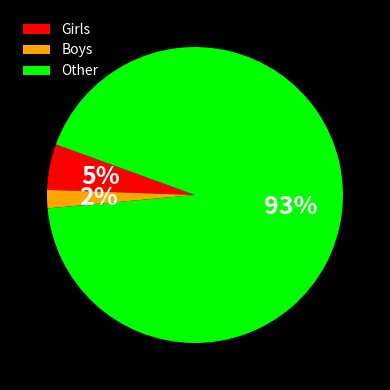

Rank the categories by value from lowest to highest.

Boys, Girls, Other